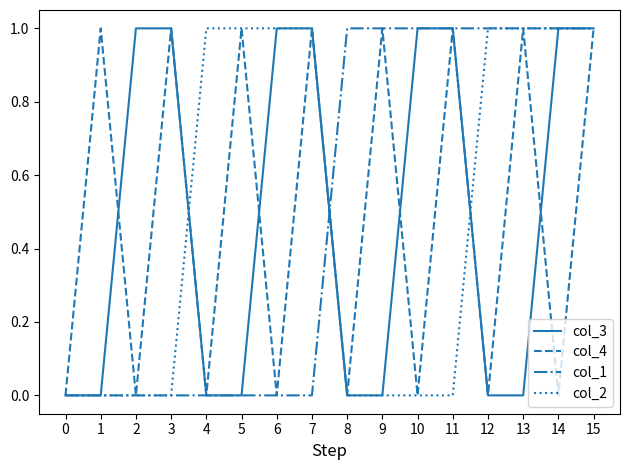

Is it true that col_4 equals 1 at 11?

True